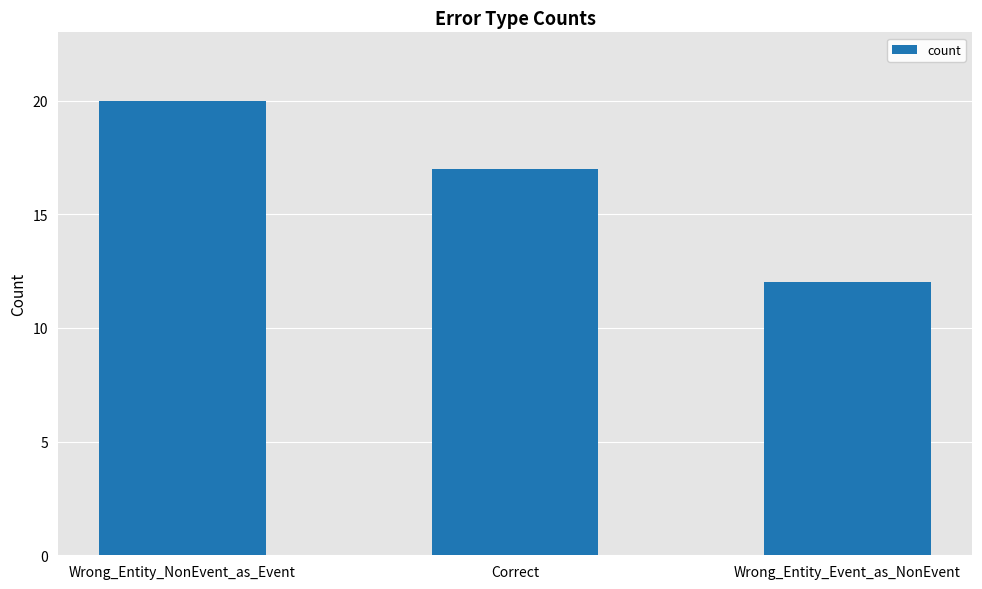

What is the average value?

16